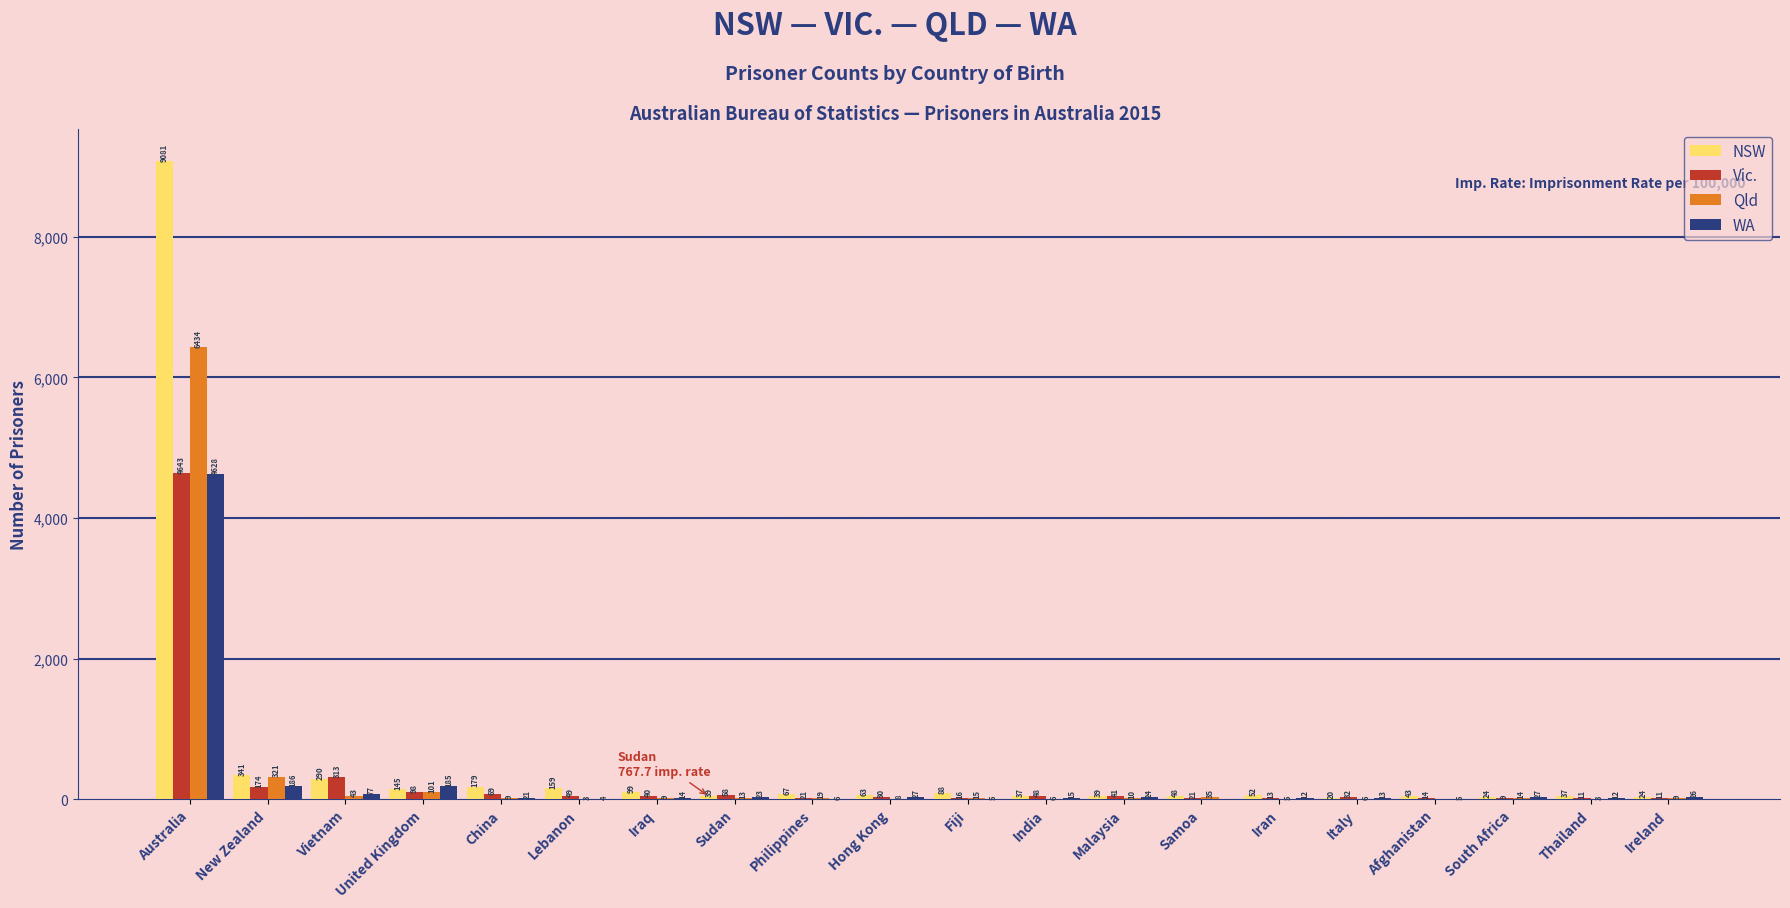

Are the bars grouped side by side (vs. stacked)?

Yes